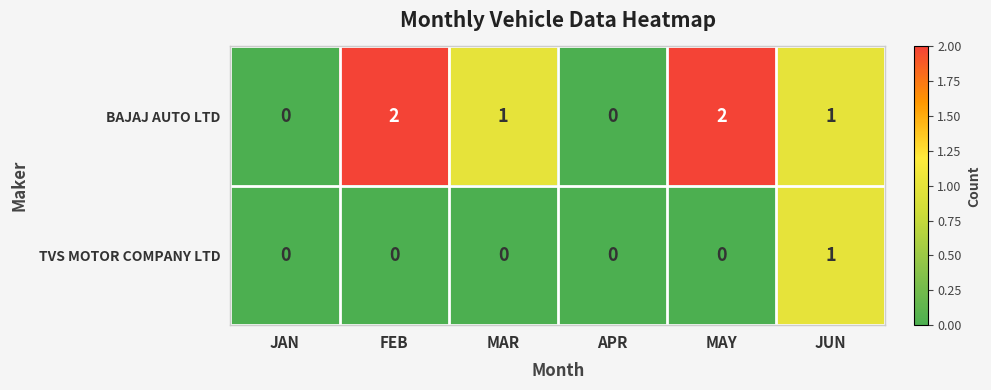

Which series has the largest total across all categories?

BAJAJ AUTO LTD